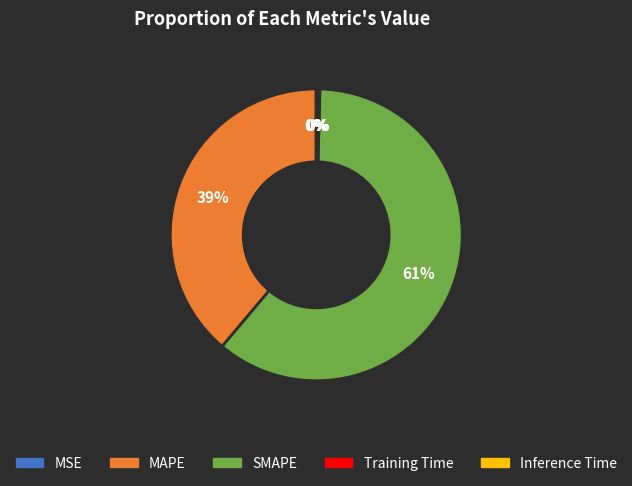

Which slice is the largest?

SMAPE